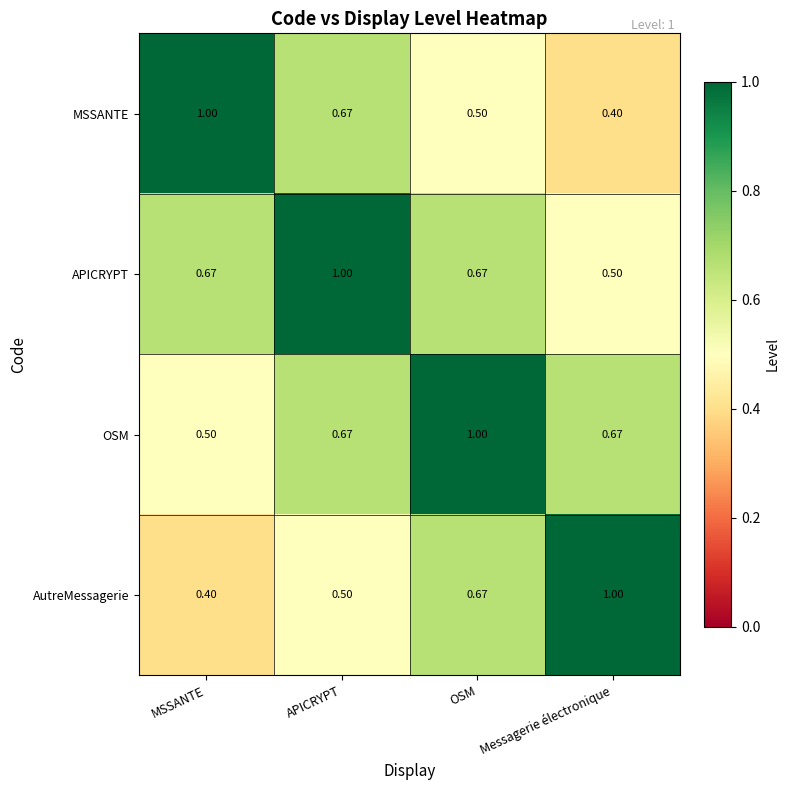

At which label is APICRYPT closest to 0?

Messagerie électronique